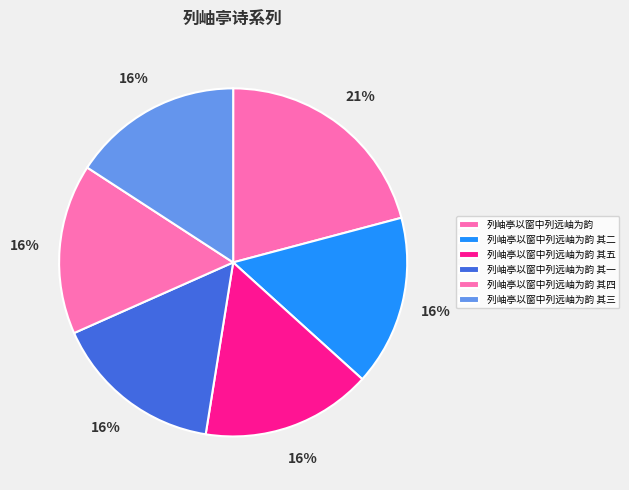

To the nearest percent, what is the difference between the 列岫亭以窗中列远岫为韵 and 列岫亭以窗中列远岫为韵 其二 slice percentages?

5%